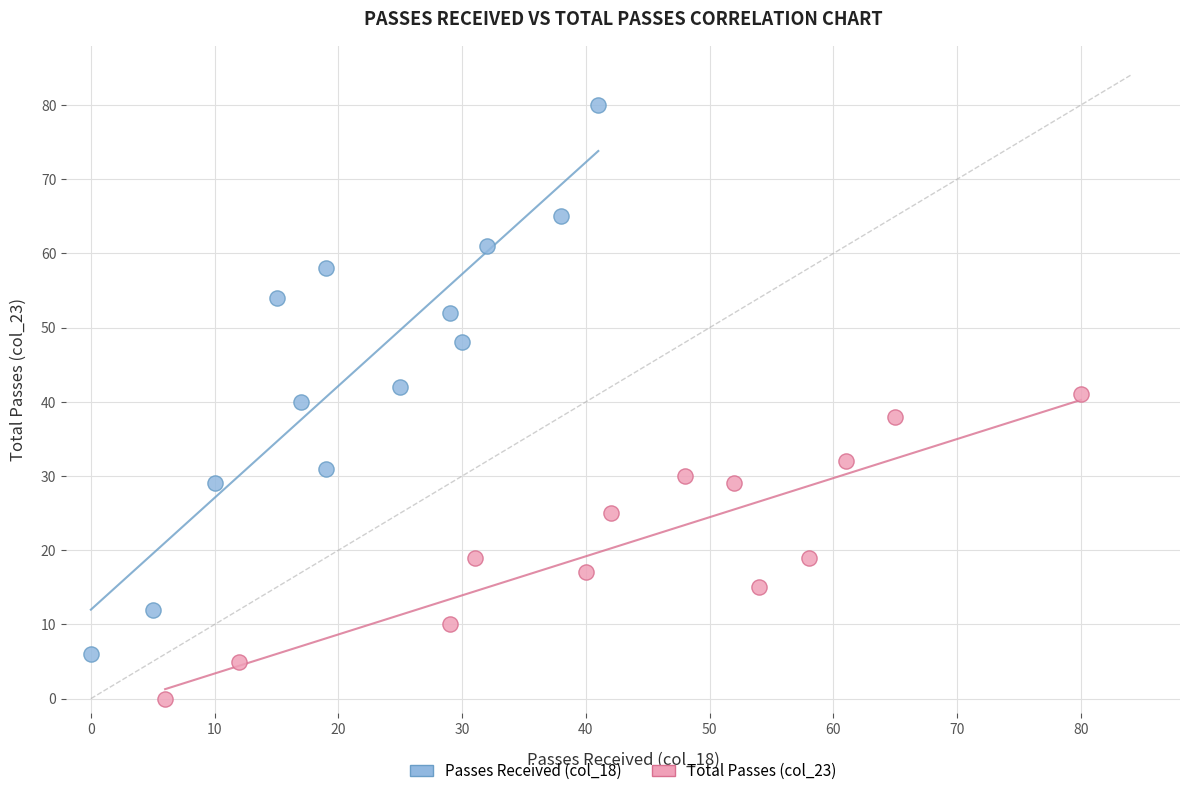

Which series contains the highest Y value?

Passes Received (col_18)